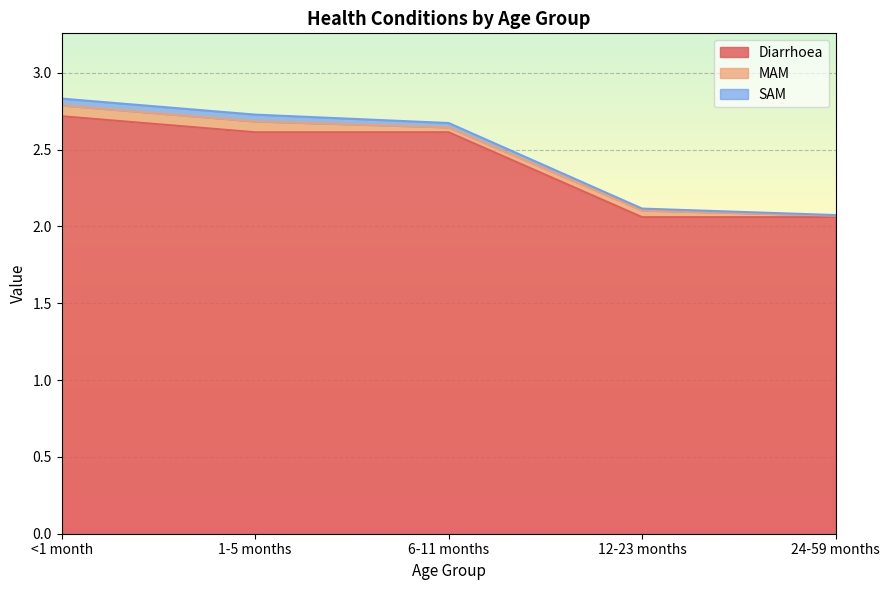

True or false: SAM has a value of 0.0 at <1 month.

True